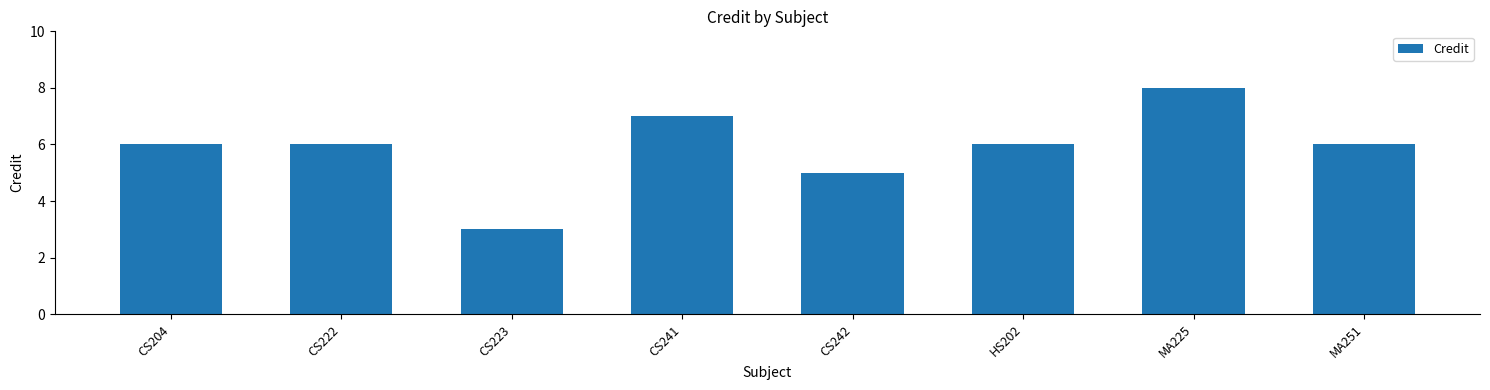

How many categories are shown in the chart?

8